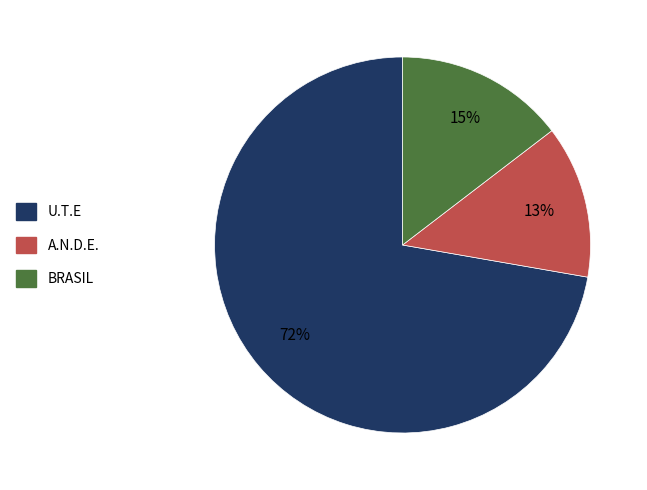

What percentage is the A.N.D.E. slice, to the nearest percent?

13%